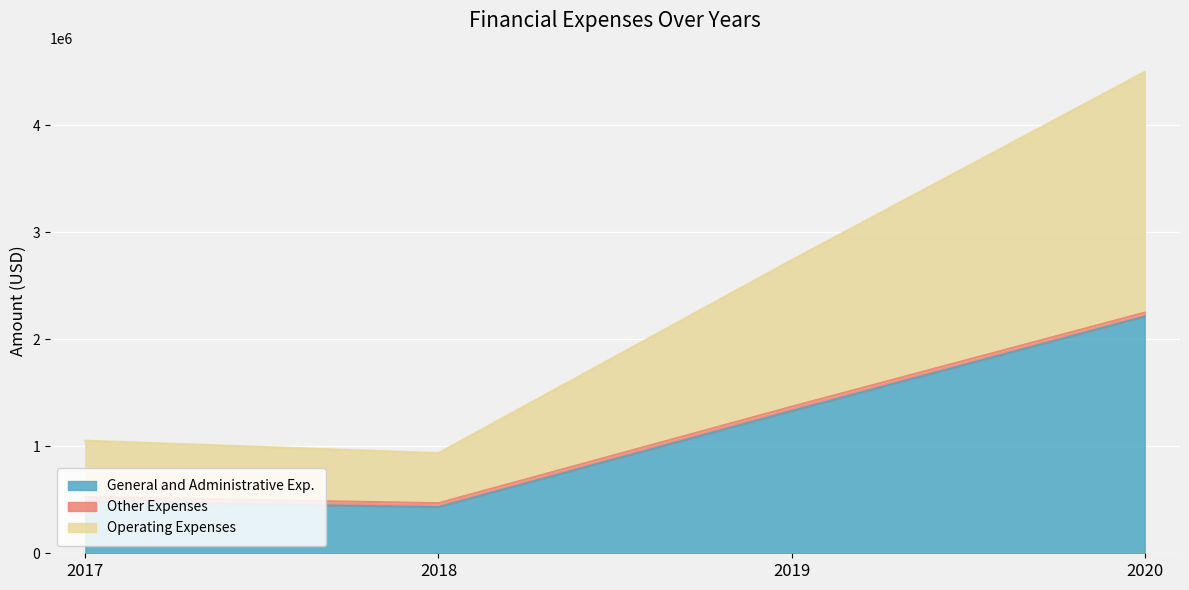

What is the total value across all series at 2018?

936146